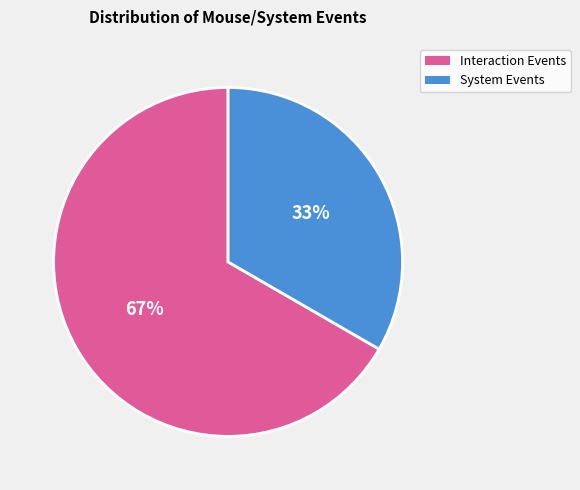

Is there any slice that represents more than half of the pie?

Yes